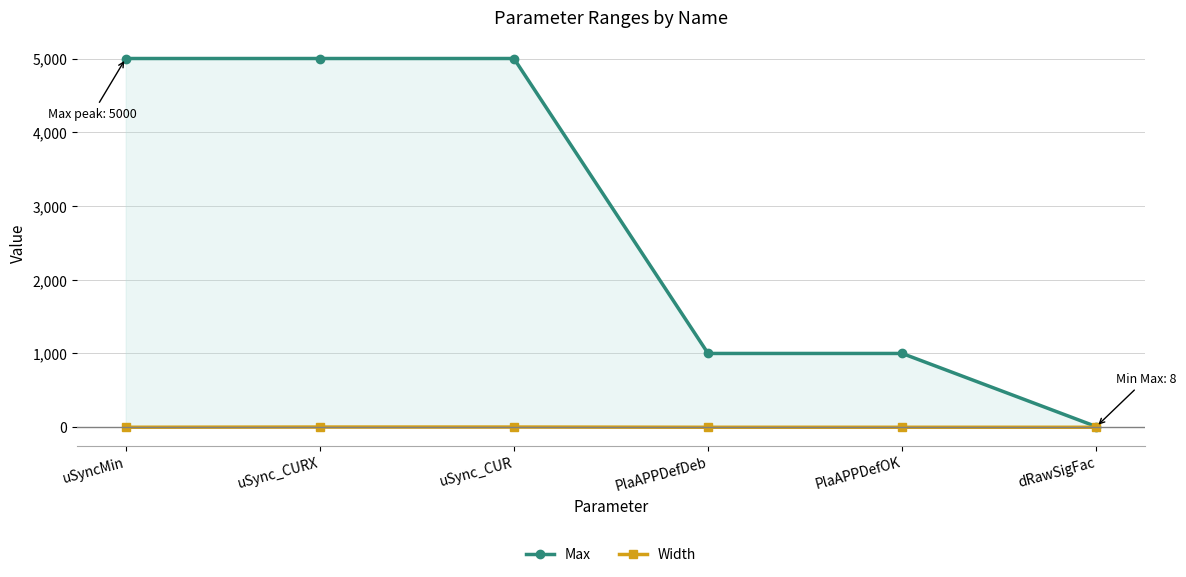

Where is Width nearest to the value 0?

uSyncMin